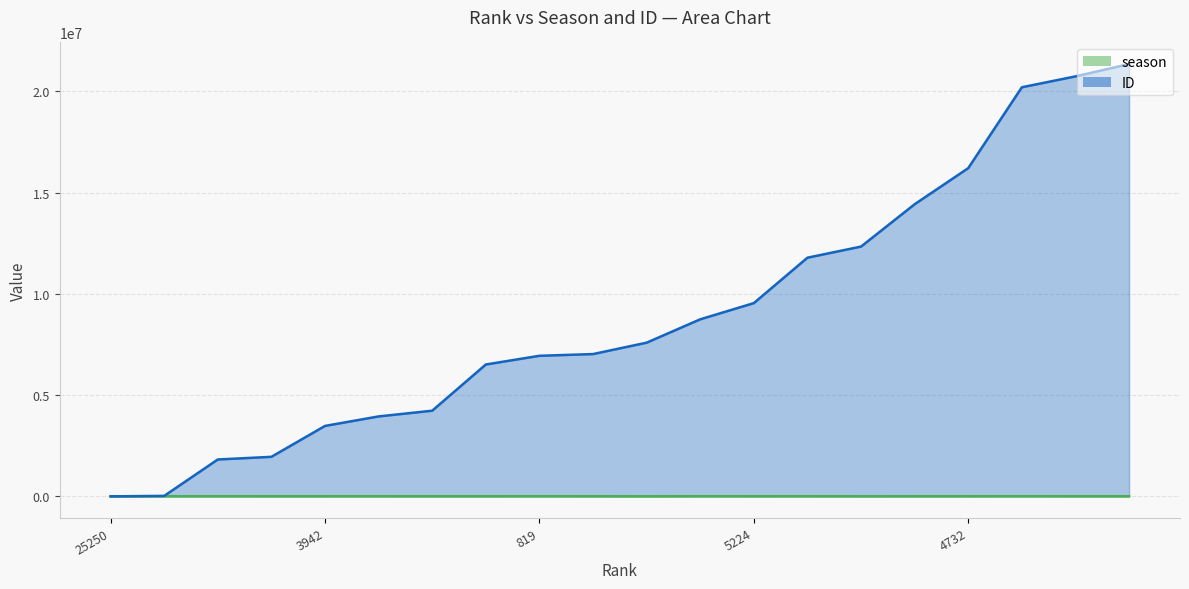

How many lines are shown in the chart?

2